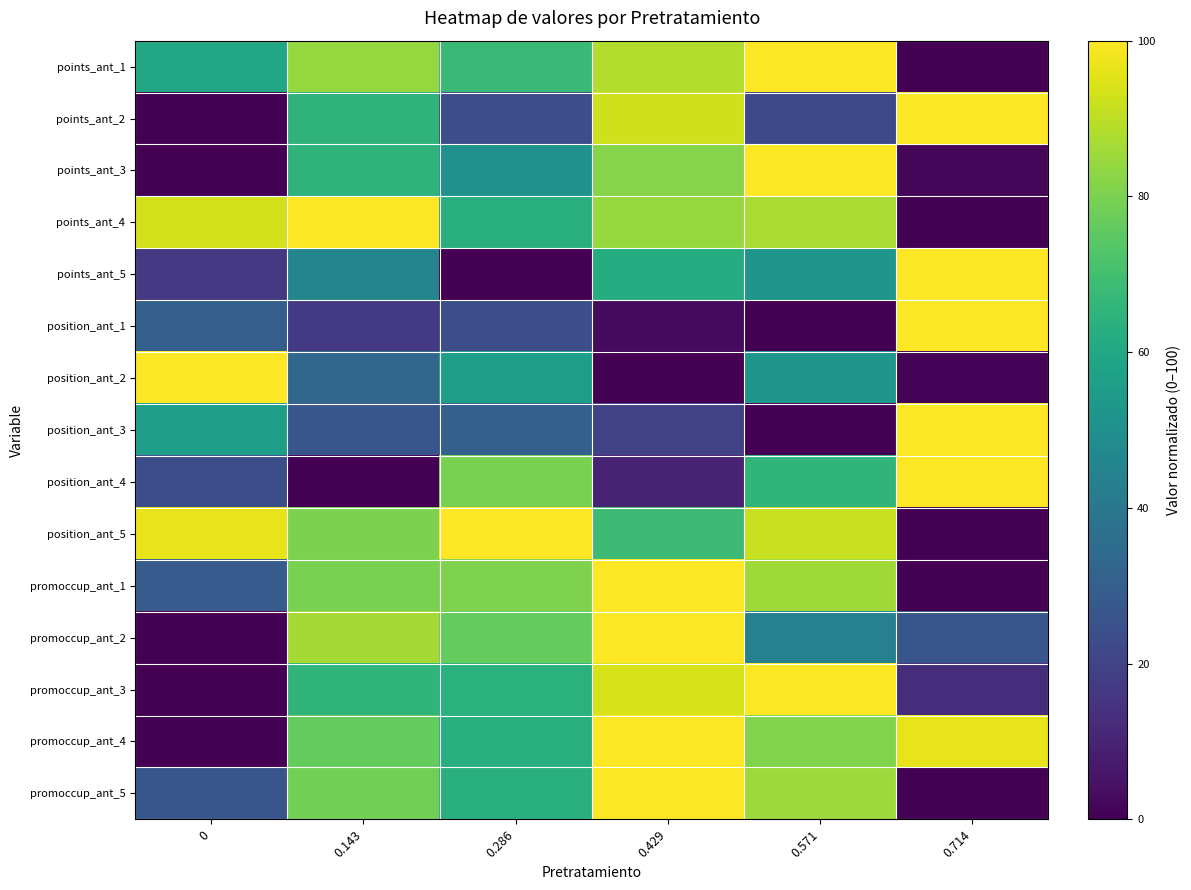

Reading right to left, transcribe all the data shown in this chart.

row_0: 0.0	100.0	88.5	67.4	84.3	59.6
row_1: 100.0	21.9	92.9	23.7	65.1	0.0
row_2: 1.7	100.0	81.6	50.5	65.1	0.0
row_3: 0.0	87.5	84.6	62.9	100.0	93.4
row_4: 100.0	52.2	61.8	0.0	45.6	16.6
row_5: 100.0	0.0	2.9	24.0	16.9	30.5
row_6: 0.8	52.5	0.0	56.1	32.9	100.0
row_7: 100.0	0.0	19.4	30.6	26.8	55.7
row_8: 100.0	65.2	9.6	80.0	0.0	23.9
row_9: 0.0	91.8	68.6	100.0	80.2	96.5
row_10: 0.0	85.6	100.0	80.8	80.0	28.8
row_11: 26.9	43.7	100.0	76.5	86.6	0.0
row_12: 12.9	100.0	94.0	63.8	65.5	0.0
row_13: 96.2	81.0	100.0	62.9	76.2	0.0
row_14: 0.0	85.2	100.0	63.0	78.7	26.9